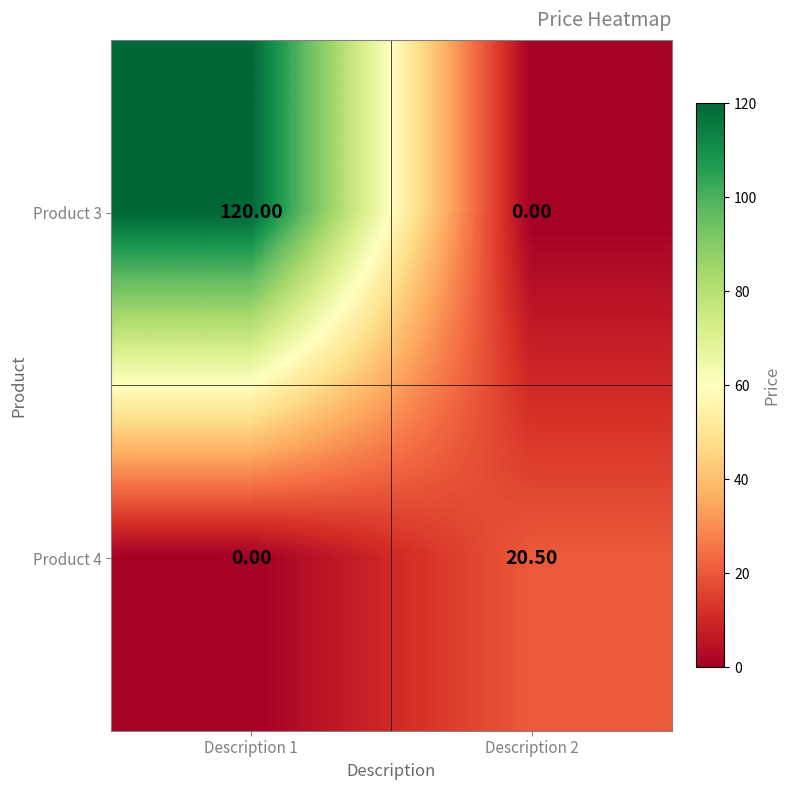

What is the spread (max minus min) of values at Description 1?

120.0